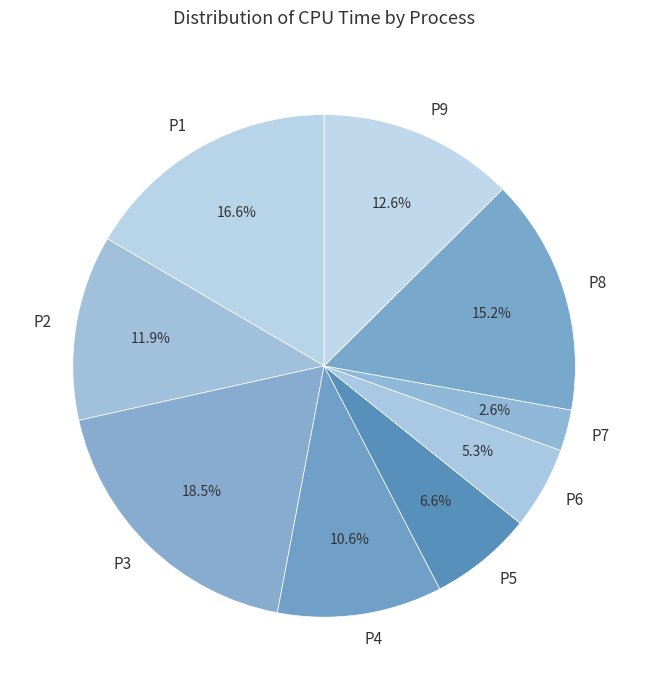

To the nearest percent, what is the combined percentage of P5 and P8?

22%